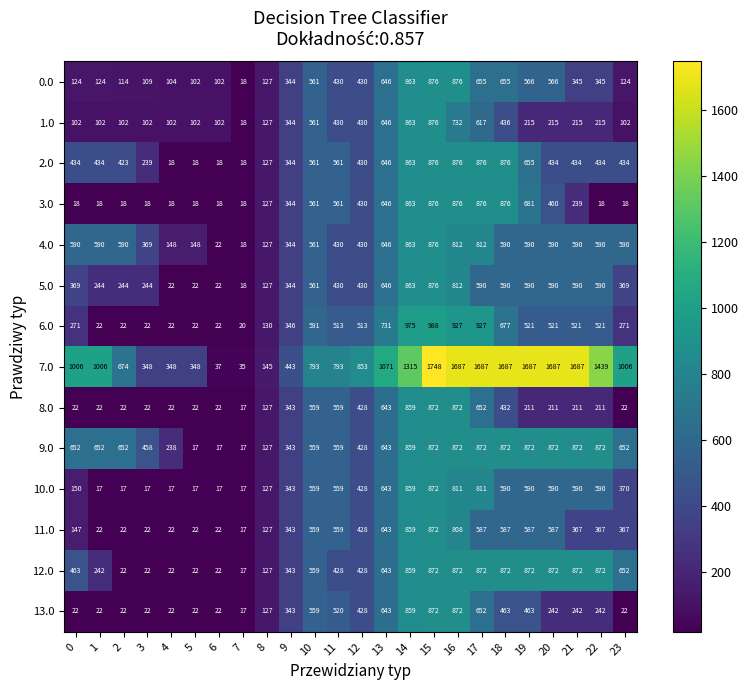

Which series has the largest total across all categories?

7.0